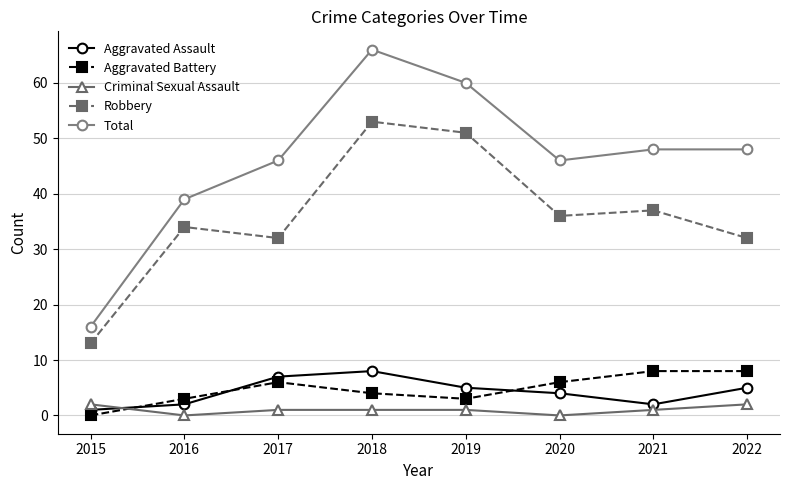

How many interior local valleys does the Aggravated Assault series have?

1